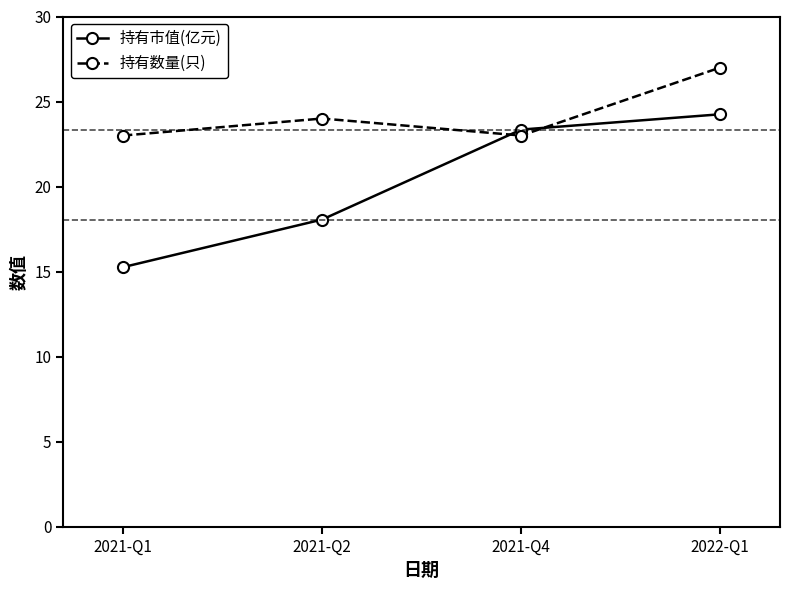

Which series ends up on top after the final intersection of 持有市值(亿元) and 持有数量(只)?

持有数量(只)